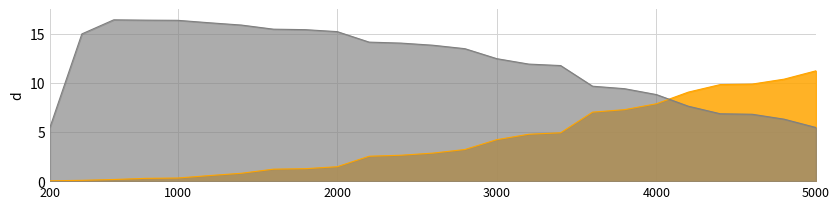

What is the sum of all whites values?

103.8